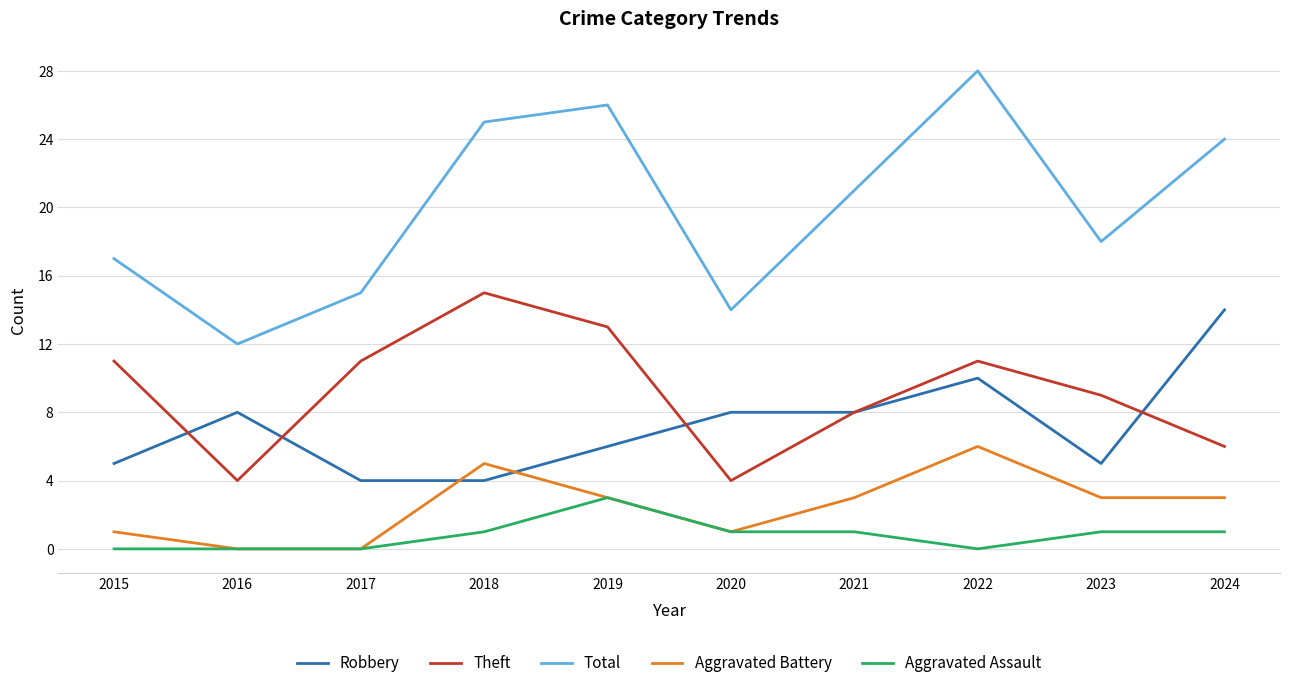

The Theft series shows 9 at 2024. True or false?

False